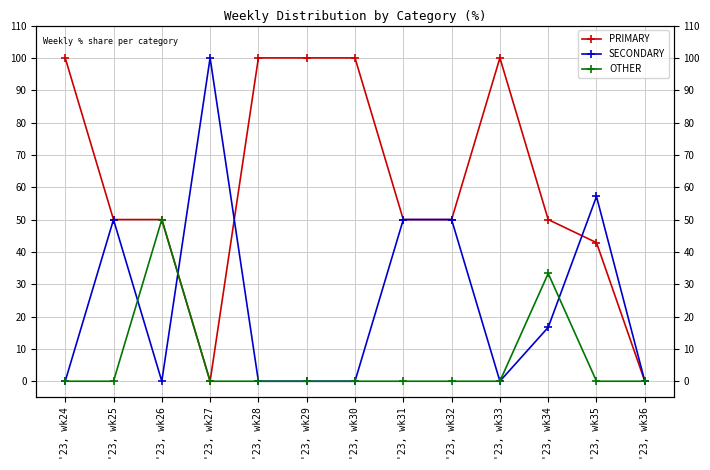

Is it true that SECONDARY equals 0.0 at '23, wk33?

True